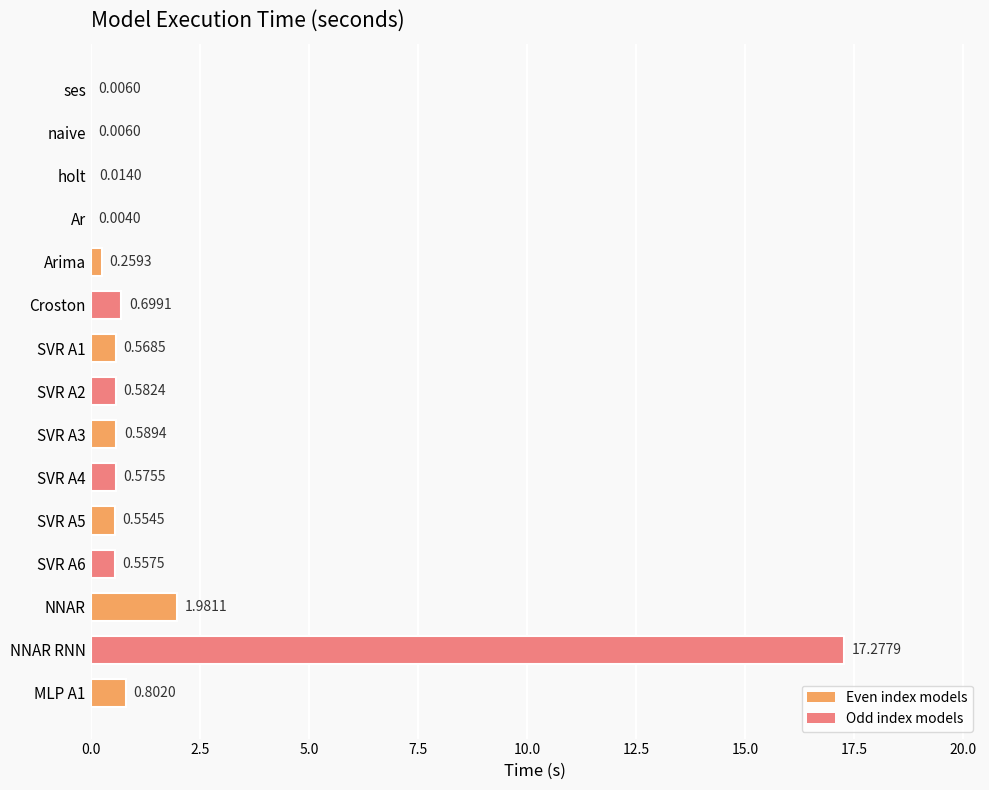

At which category does the chart reach its peak across all series?

NNAR RNN